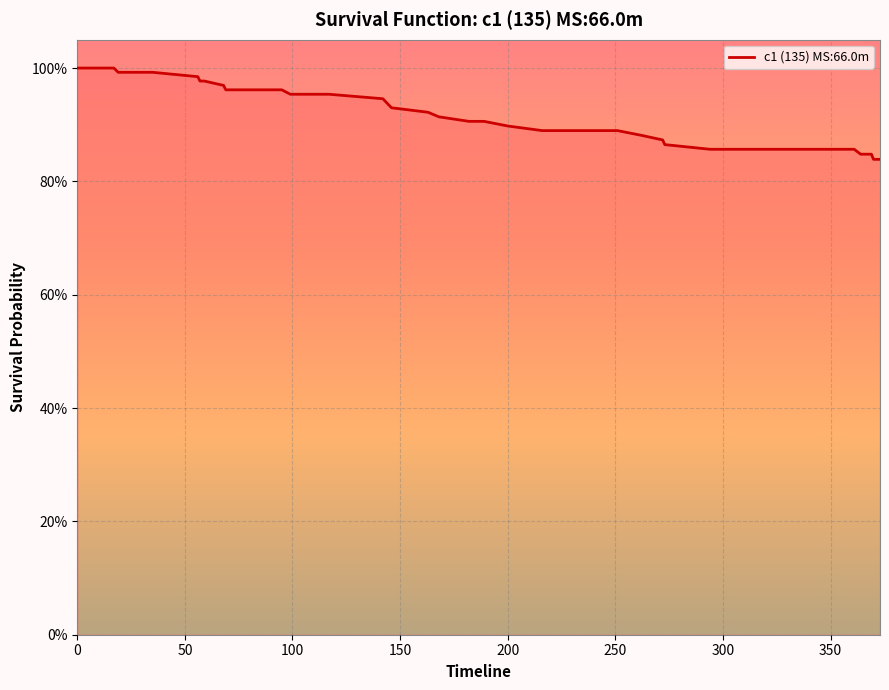

Reading left to right, transcribe all the data shown in this chart.

1.0	1.0	1.0	1.0	1.0	1.0	1.0	1.0	1.0	1.0	1.0	1.0	1.0	1.0	1.0	1.0	0.9	0.9	0.9	0.9	0.9	0.9	0.9	0.9	0.9	0.9	0.9	0.9	0.9	0.9	0.9	0.9	0.9	0.9	0.8	0.8	0.8	0.8	0.8	0.8